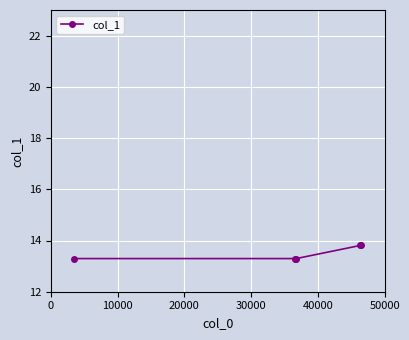

What is the smallest value displayed?

13.3